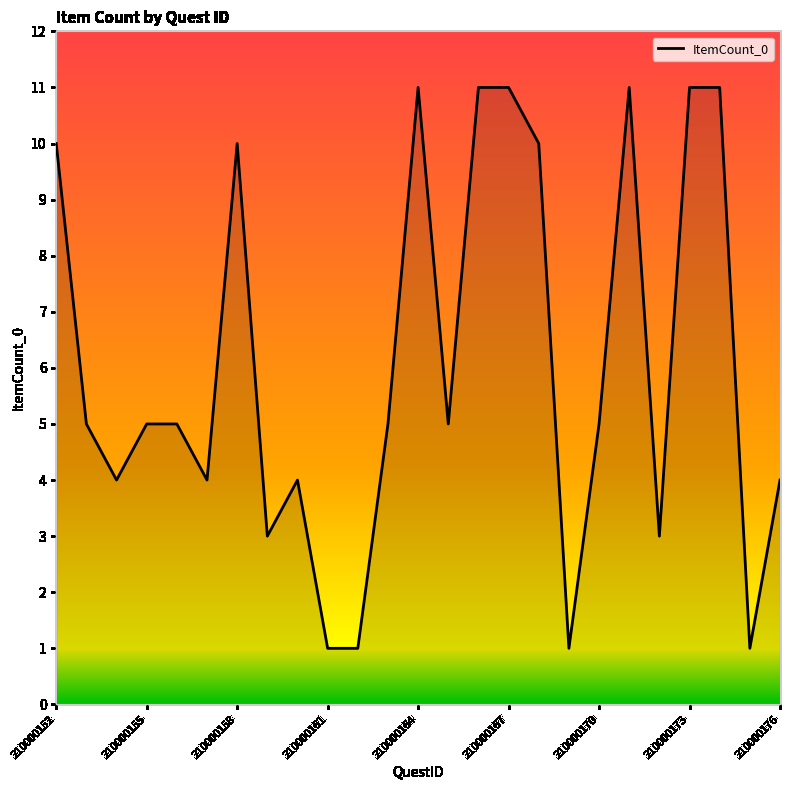

Count the number of data series in this chart.

1